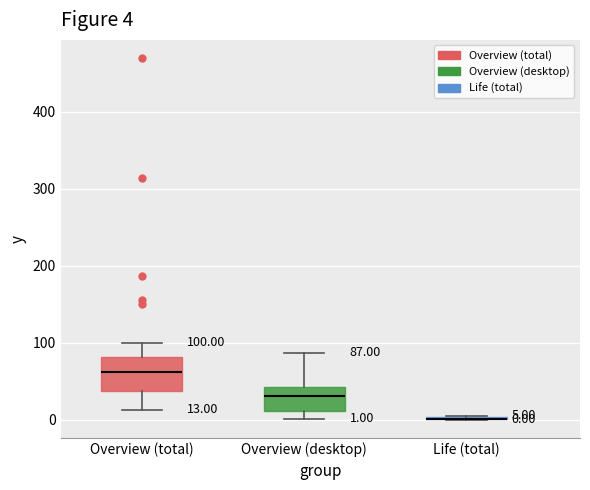

Comparing the boxes themselves (not the whiskers), which one is the tallest?

Overview (total)